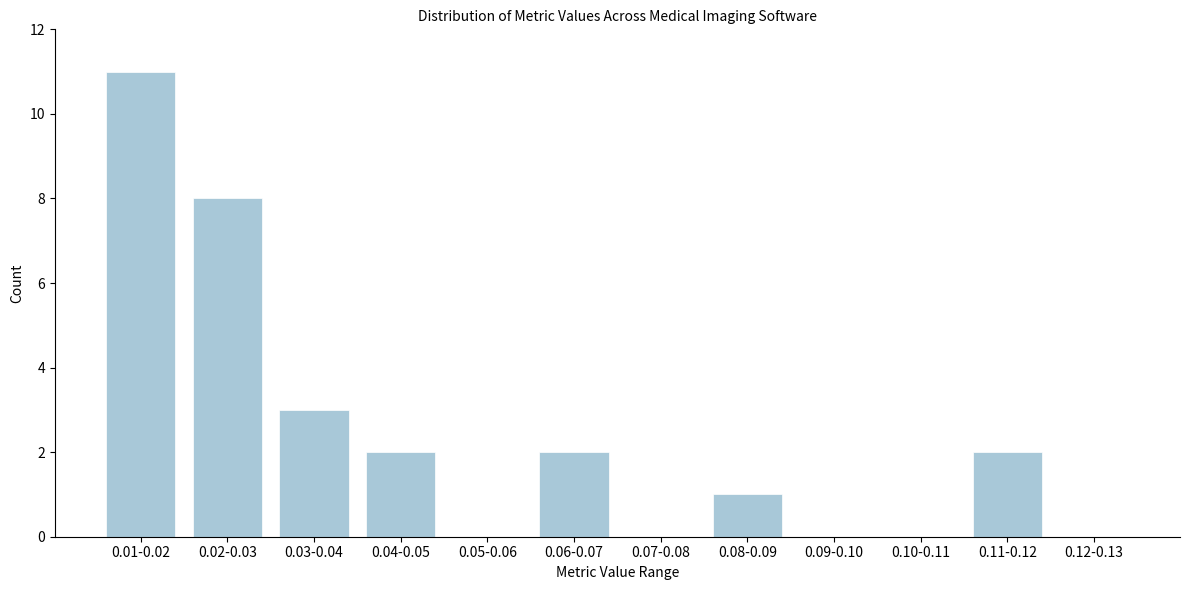

Reading left to right, what are all the values shown in this chart?

0.01-0.02=11	0.02-0.03=8	0.03-0.04=3	0.04-0.05=2	0.05-0.06=0	0.06-0.07=2	0.07-0.08=0	0.08-0.09=1	0.09-0.10=0	0.10-0.11=0	0.11-0.12=2	0.12-0.13=0